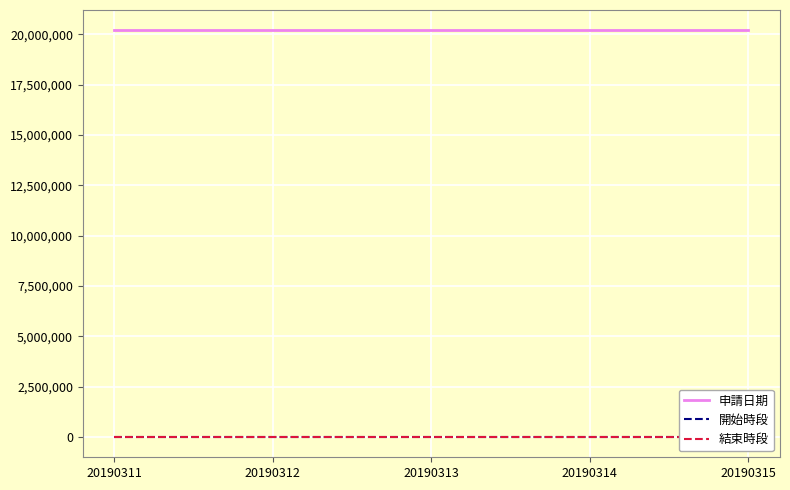

Which series has the largest range (max minus min)?

申請日期